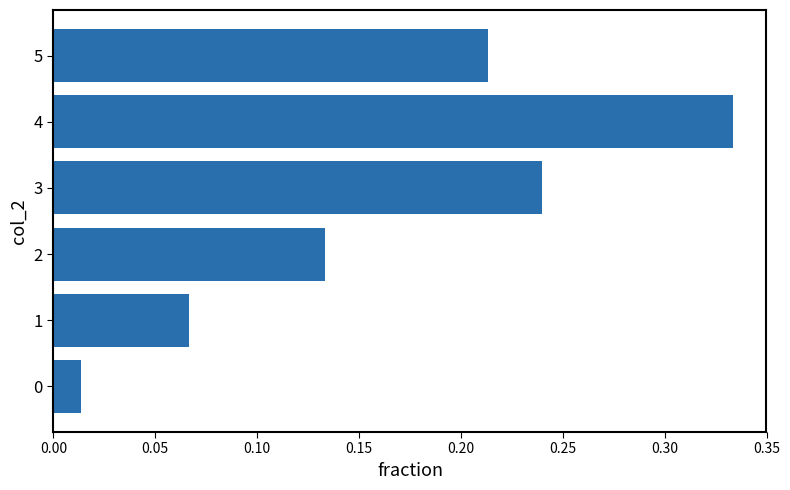

Between 2 and 4, which is larger?

4